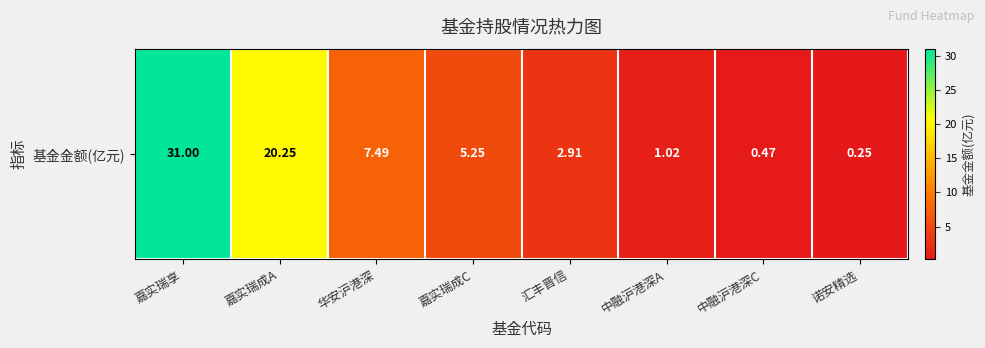

Is it true that the value at 汇丰晋信 is 1.3?

False